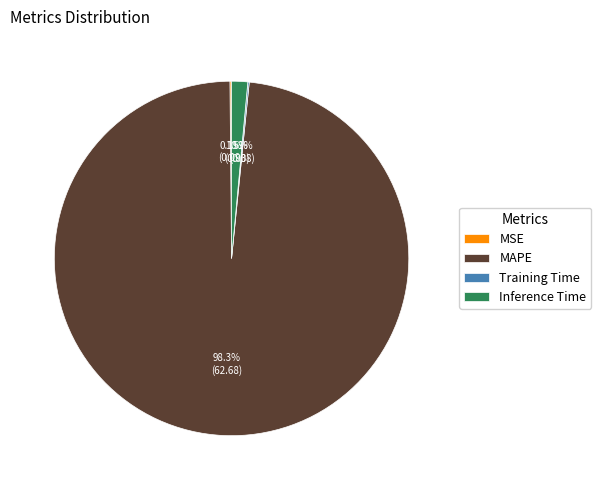

What is the majority slice?

MAPE